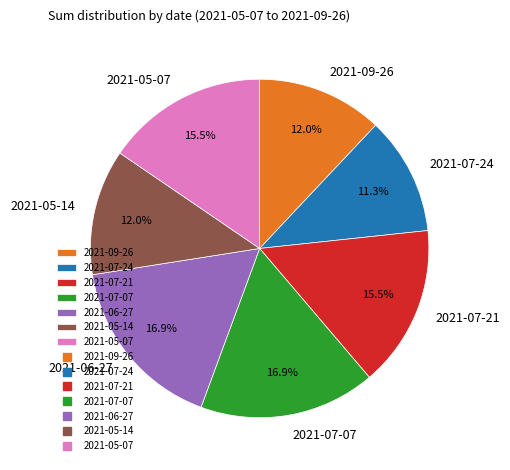

Is 2021-07-07 the majority of the pie?

No